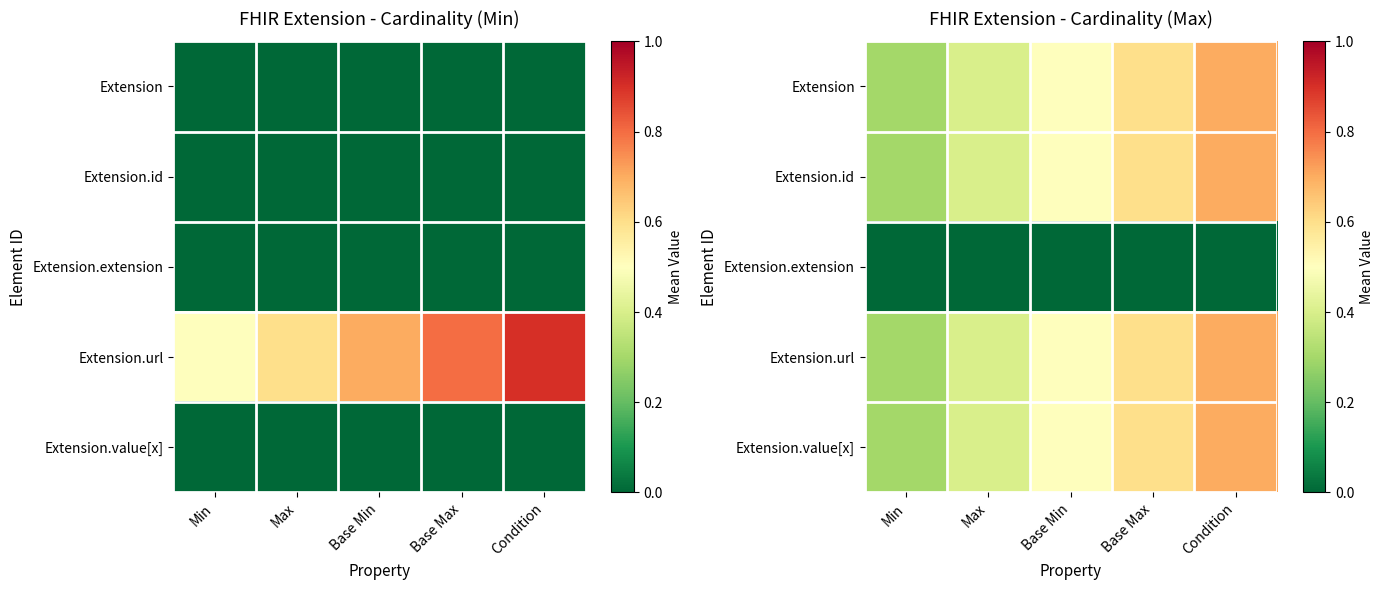

The value of Extension.value[x] at Max is 0.4. True or false?

True